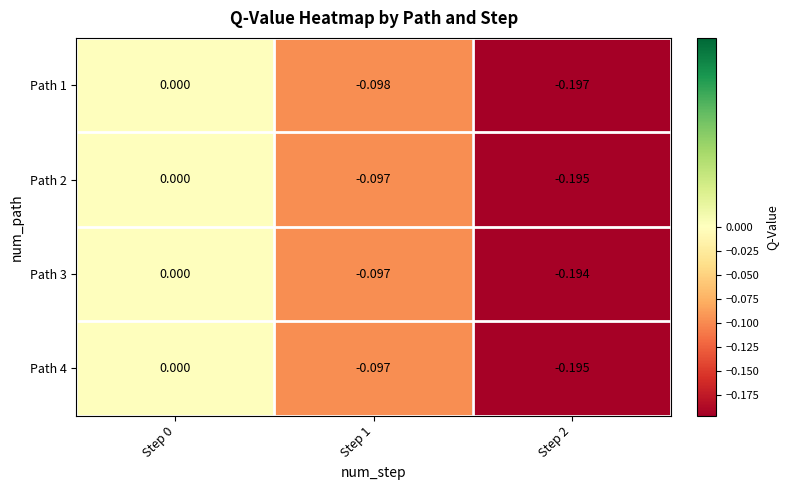

Is the value of Path 2 at Step 2 greater than the value of Path 4 at Step 1?

No